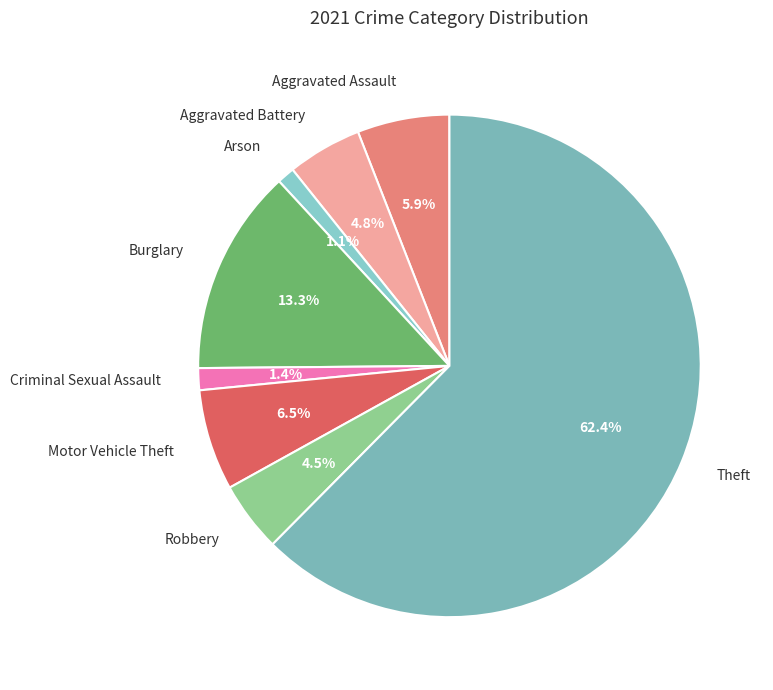

What percentage is the Aggravated Assault slice, to the nearest percent?

6%